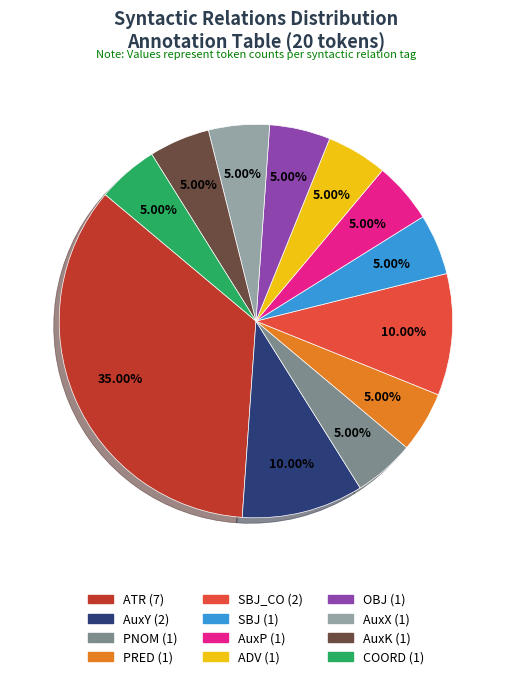

Is there a majority slice in this chart?

No